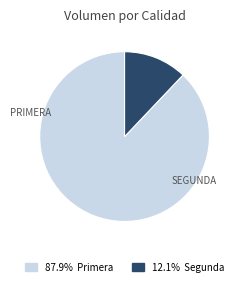

How many slices are in this pie chart?

2